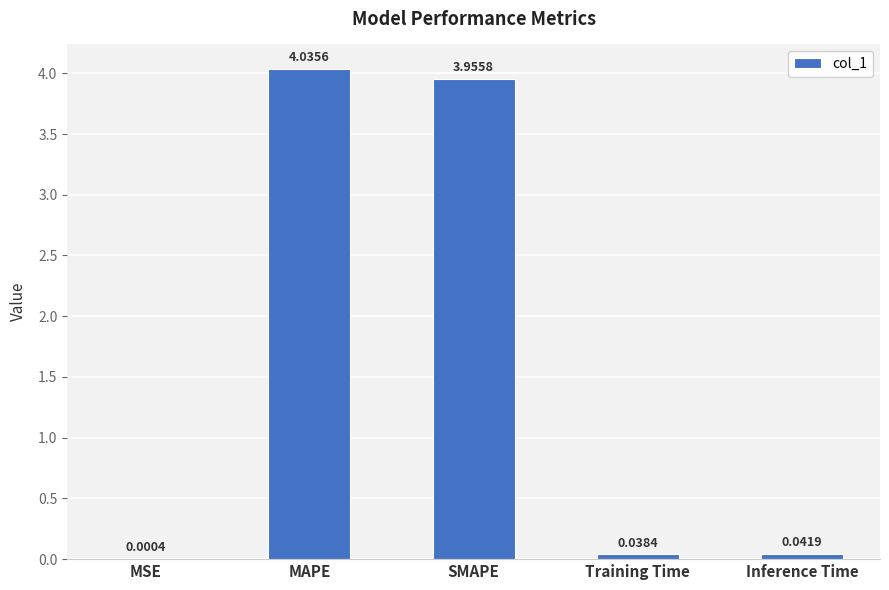

What is the sum of all values?

8.1